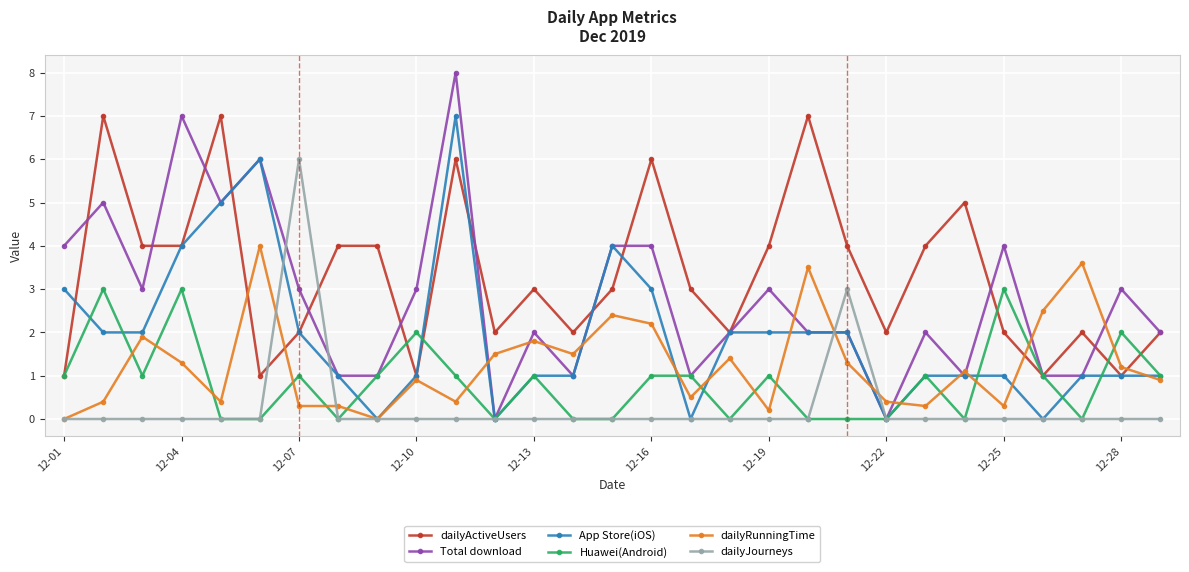

True or false: Huawei(Android) and dailyRunningTime intersect in this chart.

True